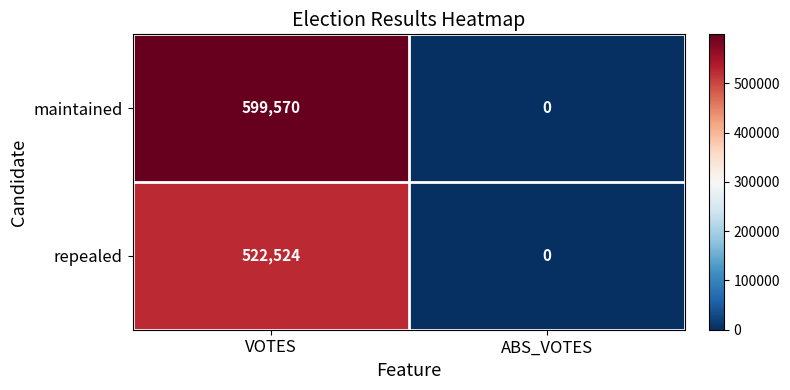

What is the approximate value of maintained at VOTES, to the nearest 100?

599600